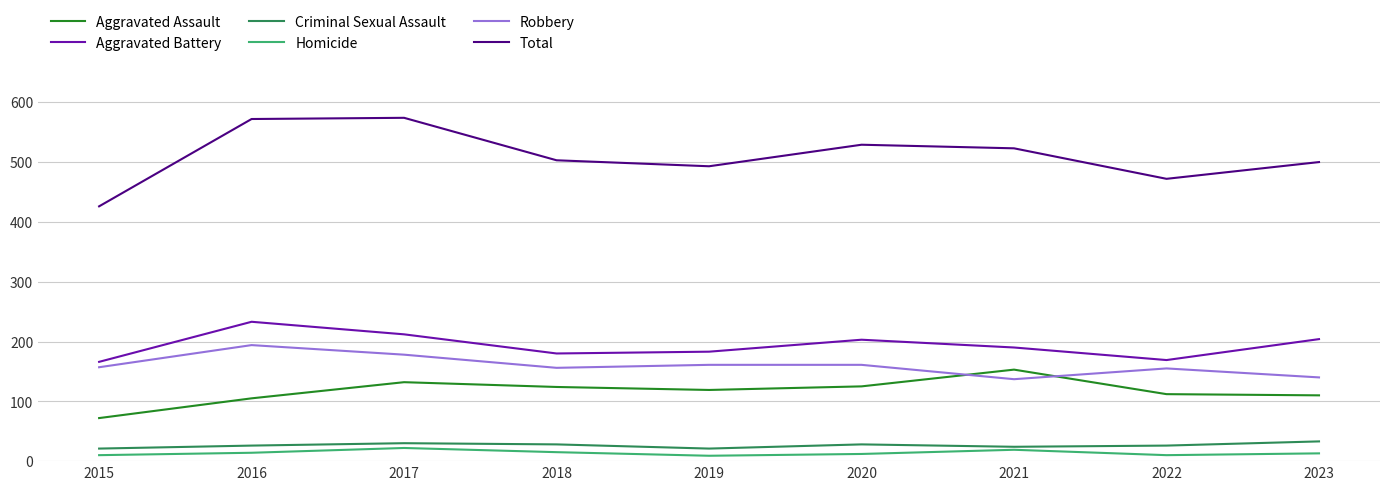

The Total series shows 426 at 2015. True or false?

True